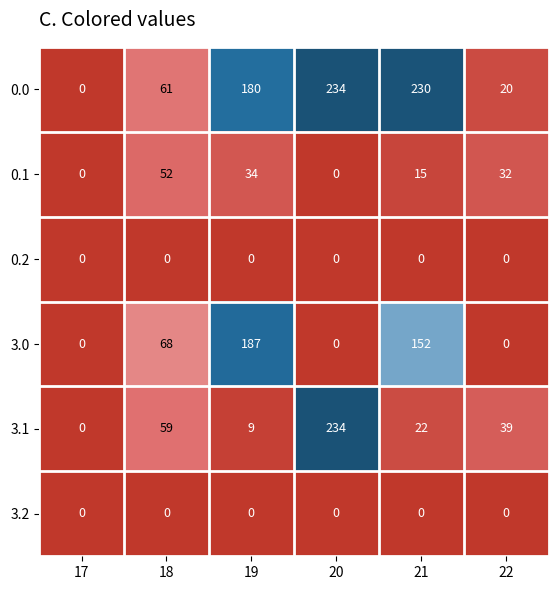

What is the difference between the 0.0 values at 19 and 20?

54